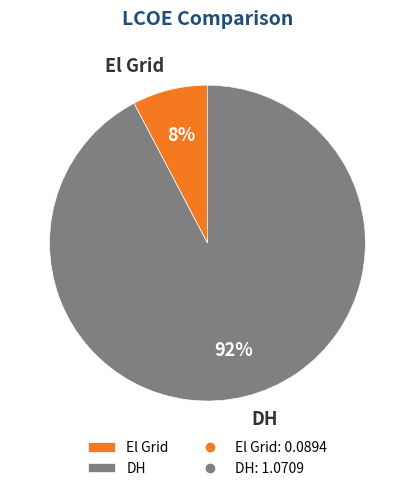

To the nearest percent, what portion does DH represent?

92%